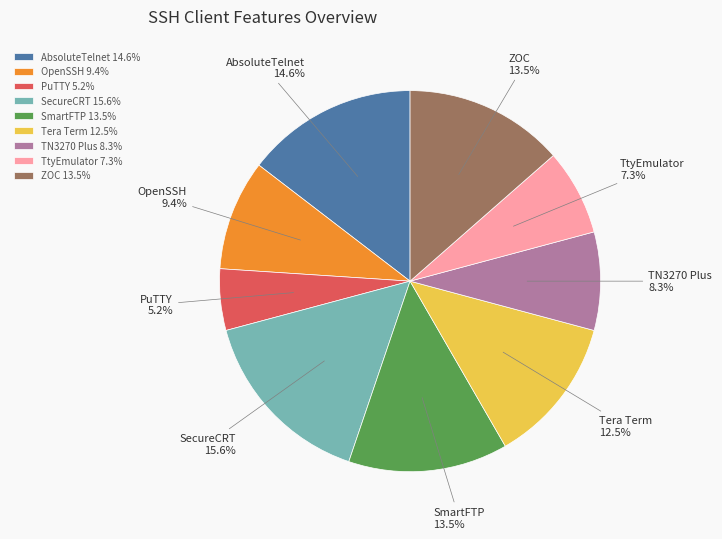

To the nearest percent, what is the difference between the Tera Term and PuTTY slice percentages?

7%